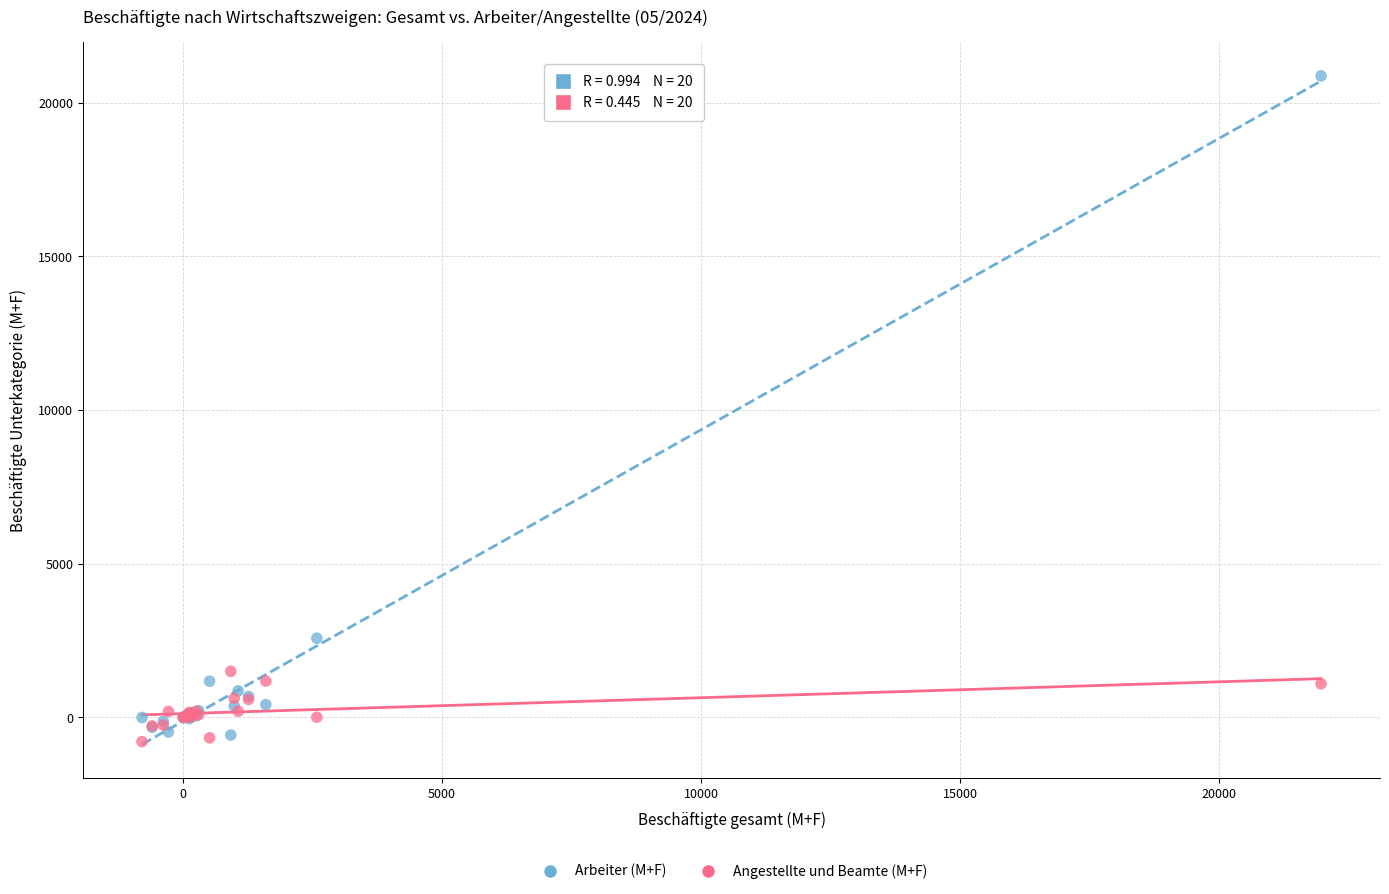

In the Arbeiter (M+F) series, what Y value is closest to 10151?

2579